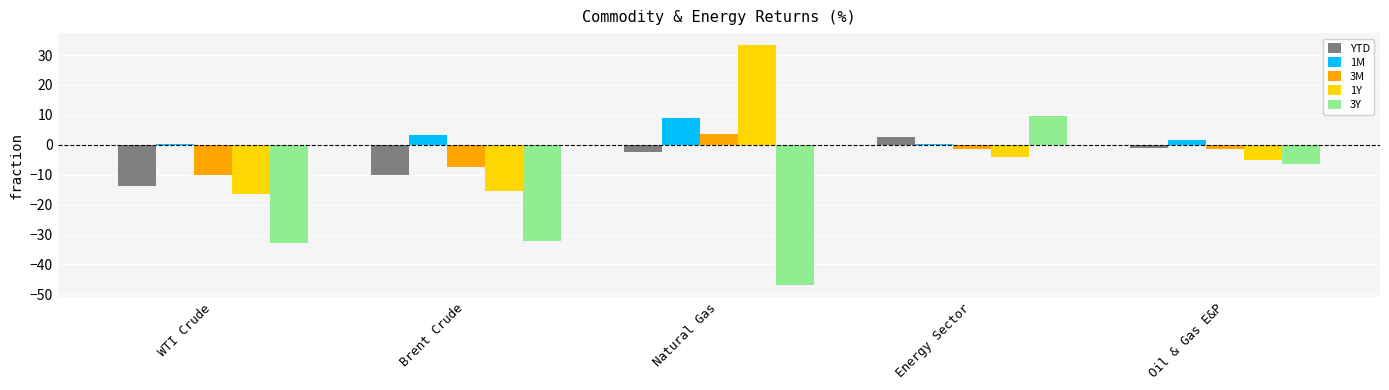

Is the value of 3M at Natural Gas greater than the value of 1M at Oil & Gas E&P?

Yes